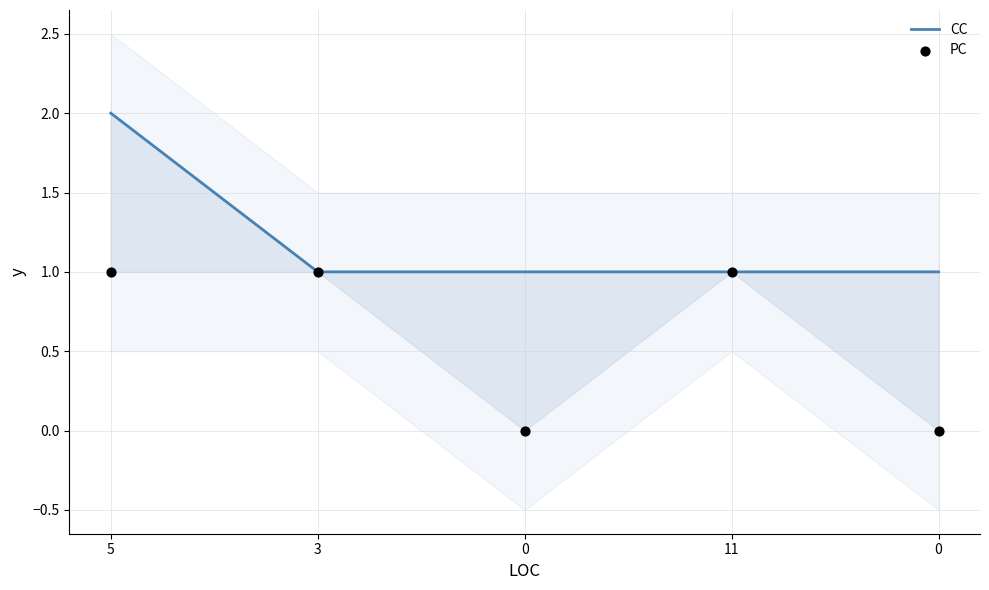

Which series has the largest Y range (max minus min)?

CC